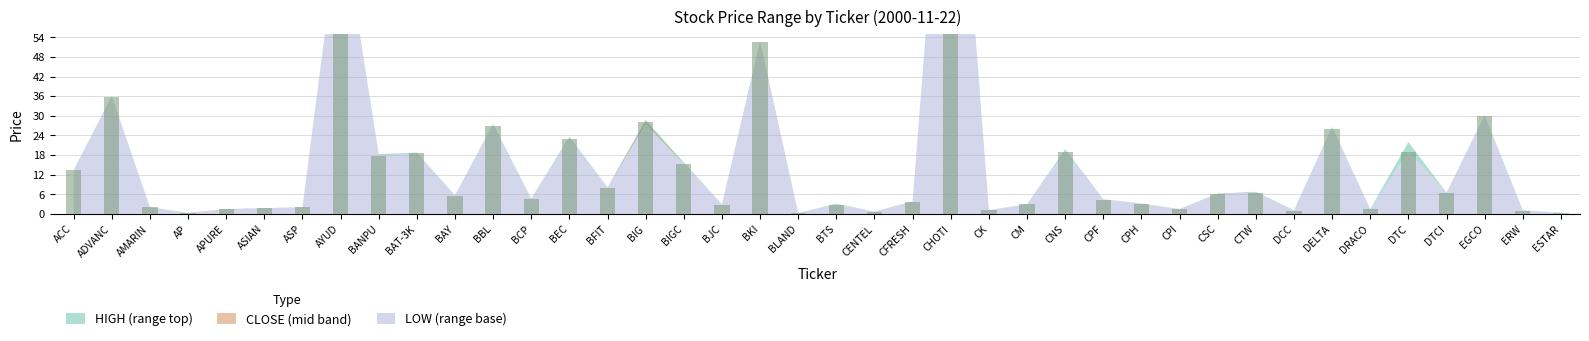

What is the value of the HIGH bar at the 3rd from the left?

2.1